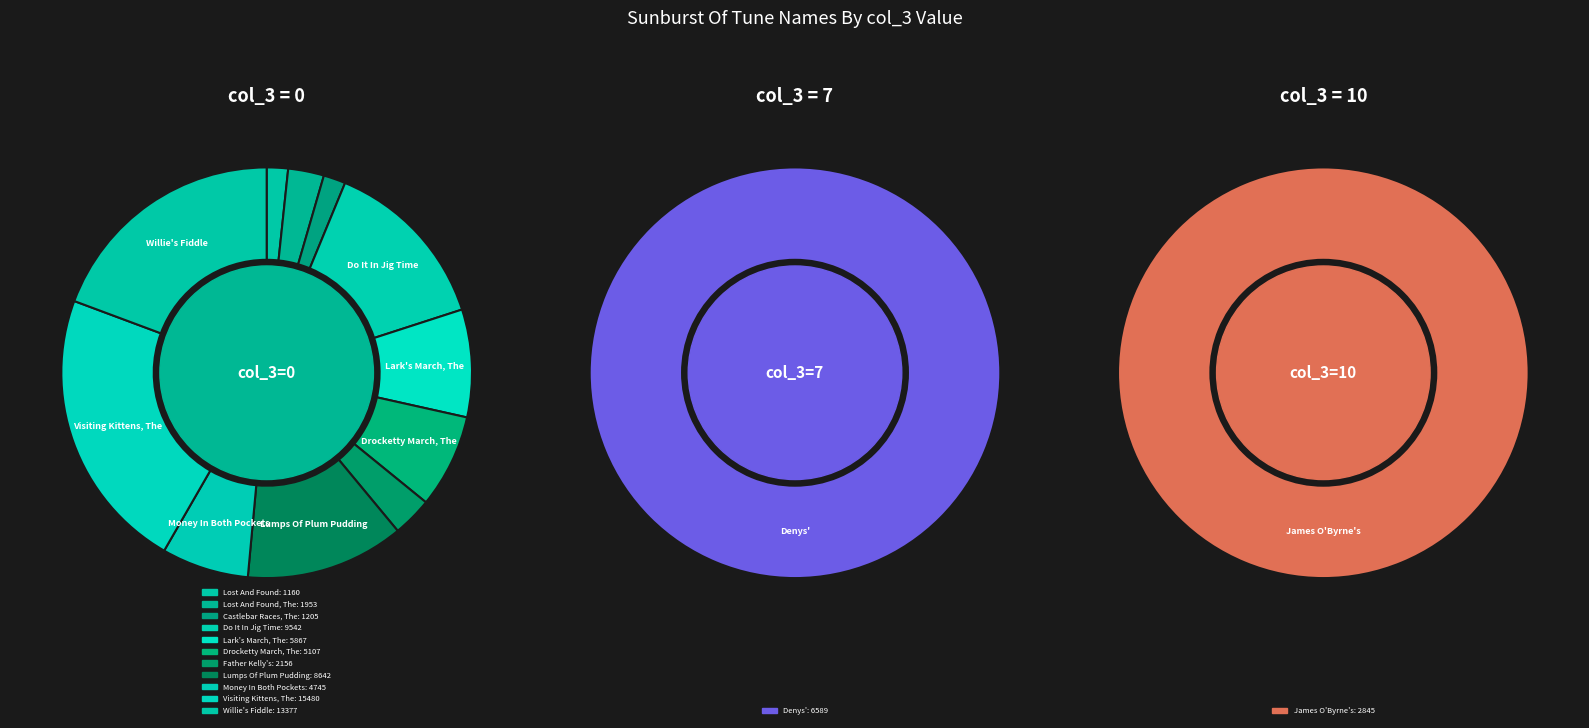

True or false: Do It In Jig Time (1) accounts for 12% of the total.

True